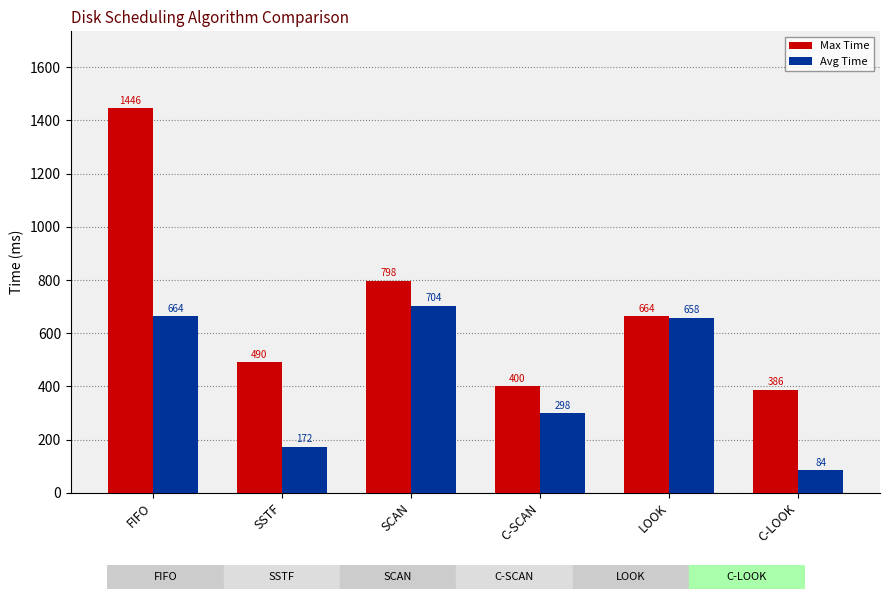

Count the number of data series in this chart.

2